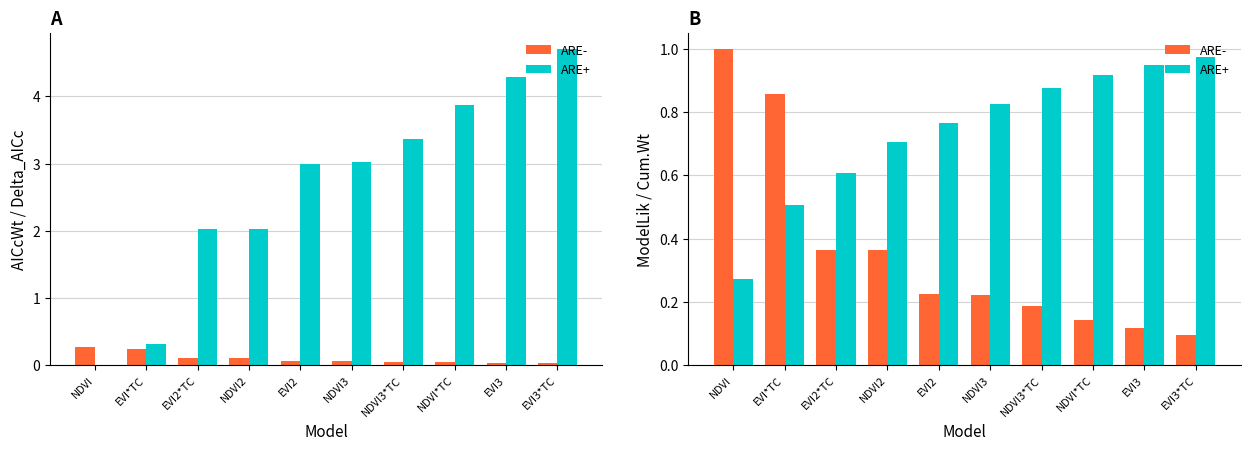

How many groups of bars are there?

10